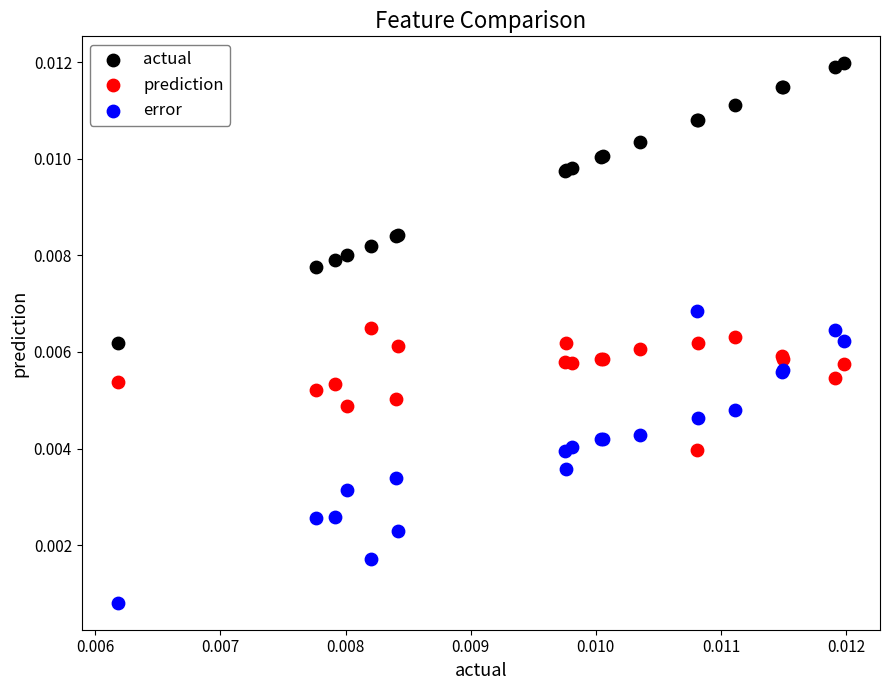

What are all the series names shown in the legend?

actual, prediction, error